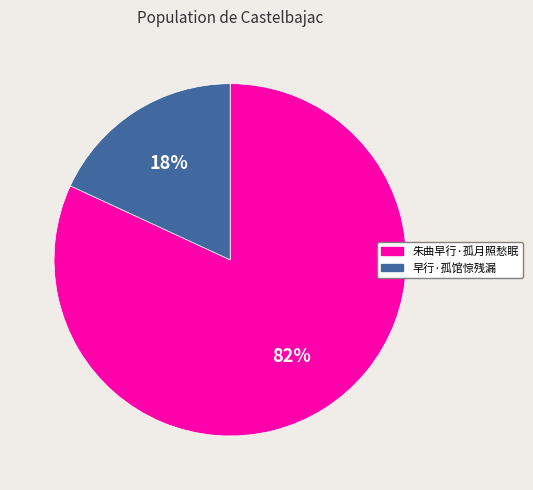

What percentage is the 早行·孤馆惊残漏 slice, to the nearest percent?

18%